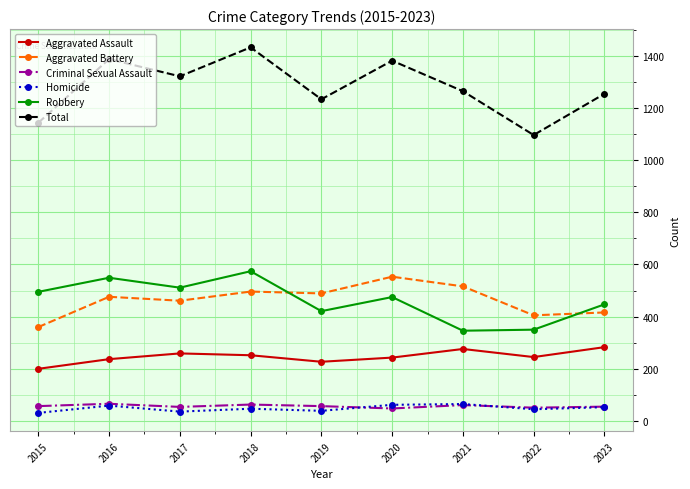

At which category is the sum across all series the highest?

2018